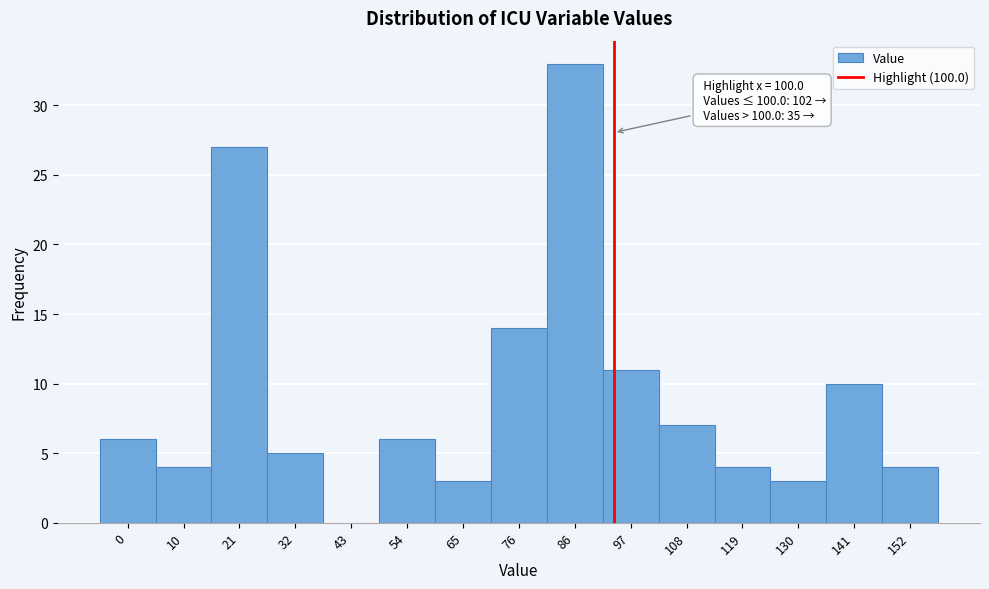

Reading left to right, list all the values displayed in this chart.

0=6	10=4	21=27	32=5	43=0	54=6	65=3	76=14	86=33	97=11	108=7	119=4	130=3	141=10	152=4